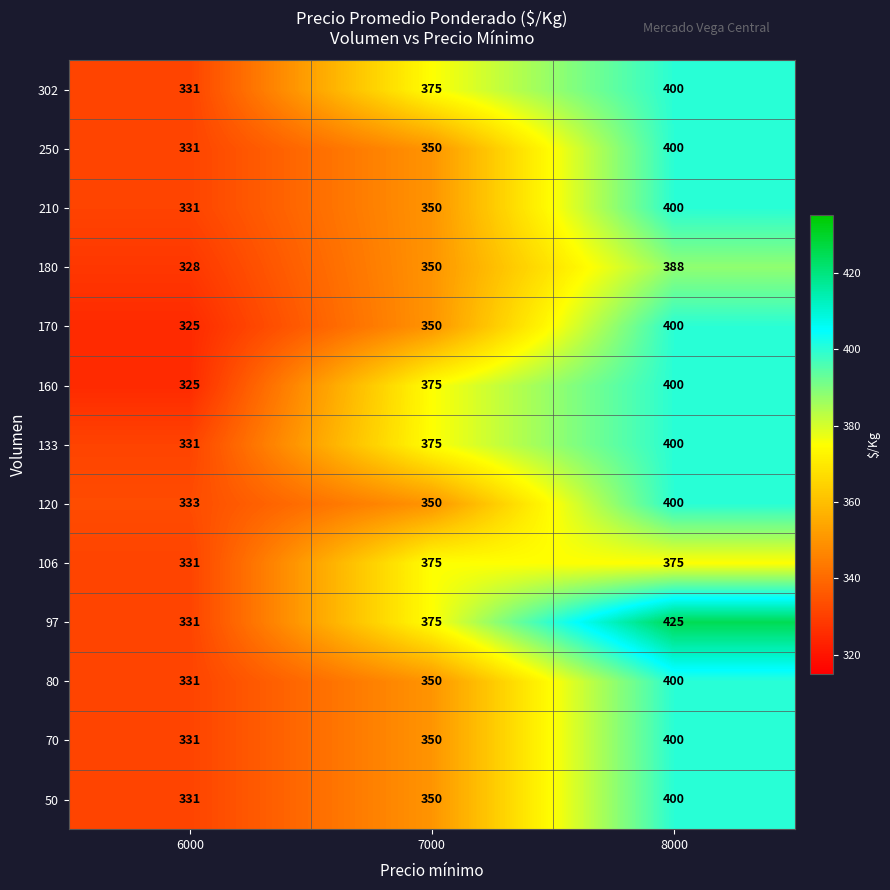

At which label does 302 reach its minimum?

6000